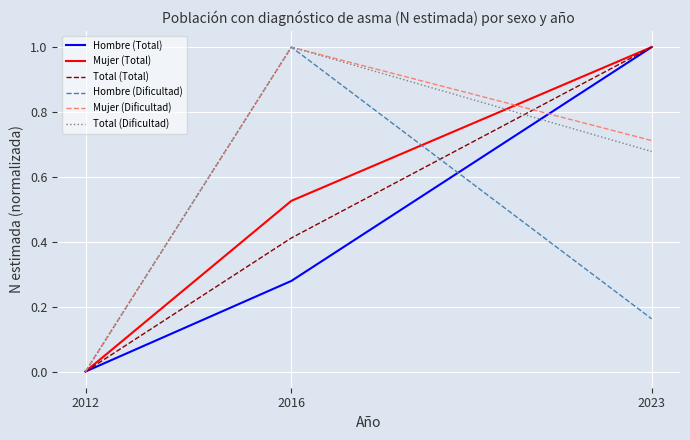

What is the difference between the Hombre (Total) values at 2023 and 2012?

1.0